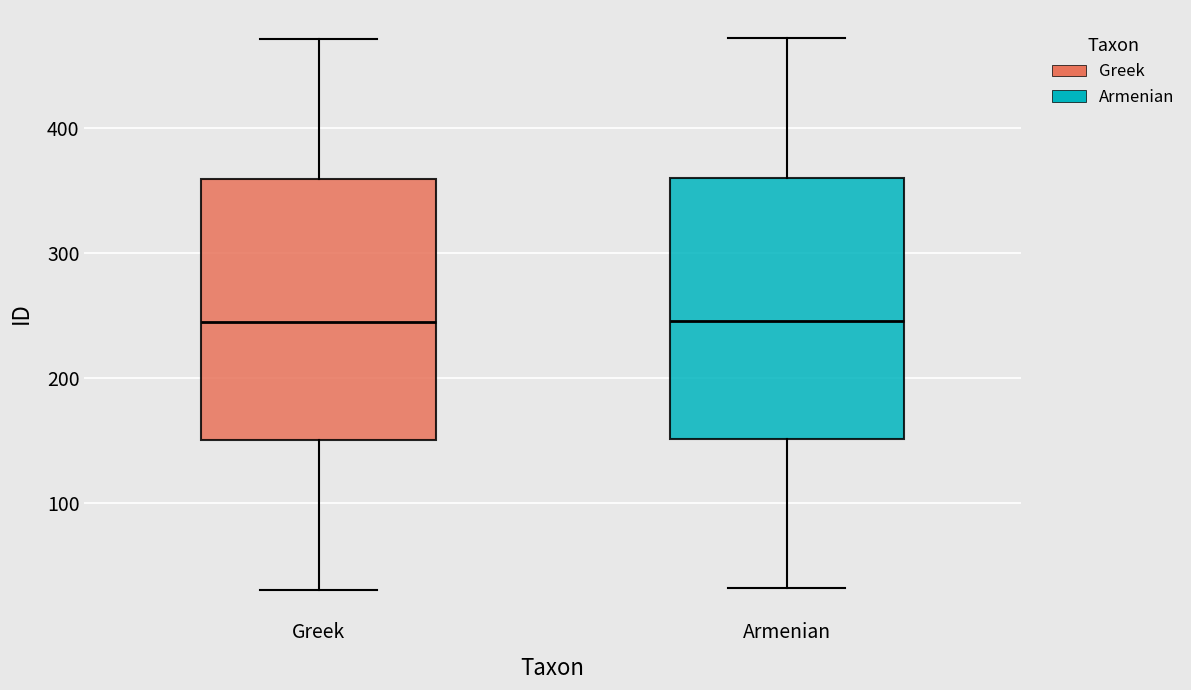

Reading left to right, transcribe this box plot: for each box, give where its median line is, the range the box spans, and where its two whiskers end, as read against the y-axis. The values are not printed on the chart, so give them approximately, as read against the axis.

Greek: median 240, box 150 to 360, whiskers 30 to 470
Armenian: median 250, box 150 to 360, whiskers 30 to 470